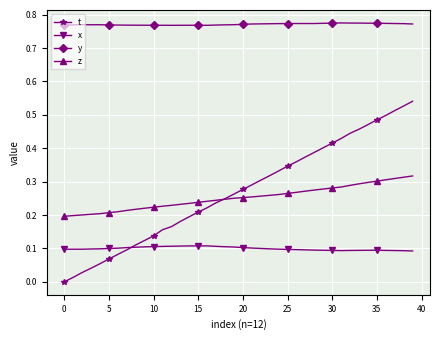

At how many categories does at least one series exceed 0?

40